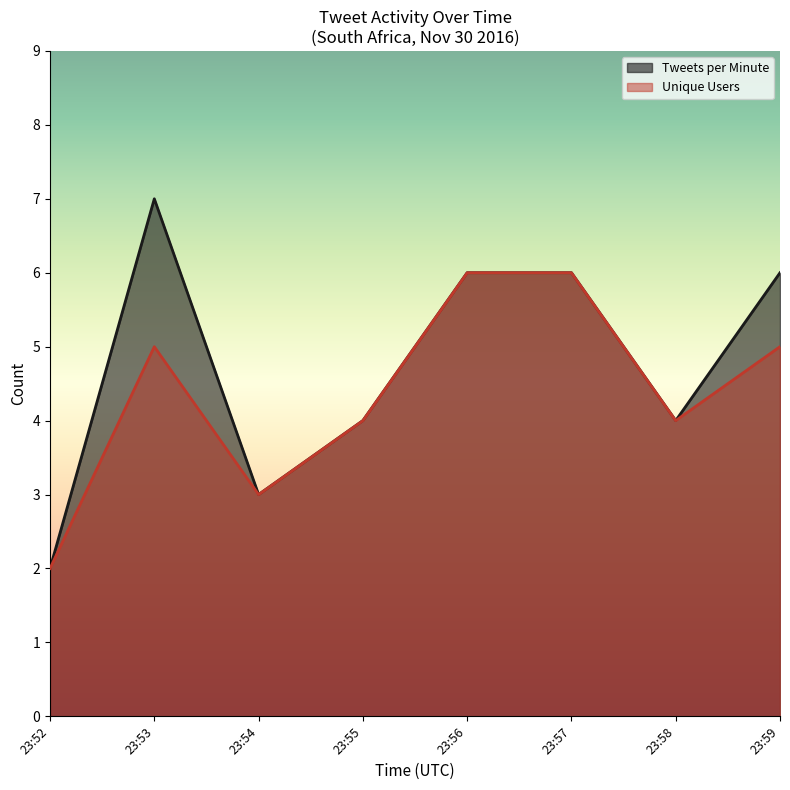

How many distinct data groups are displayed?

2